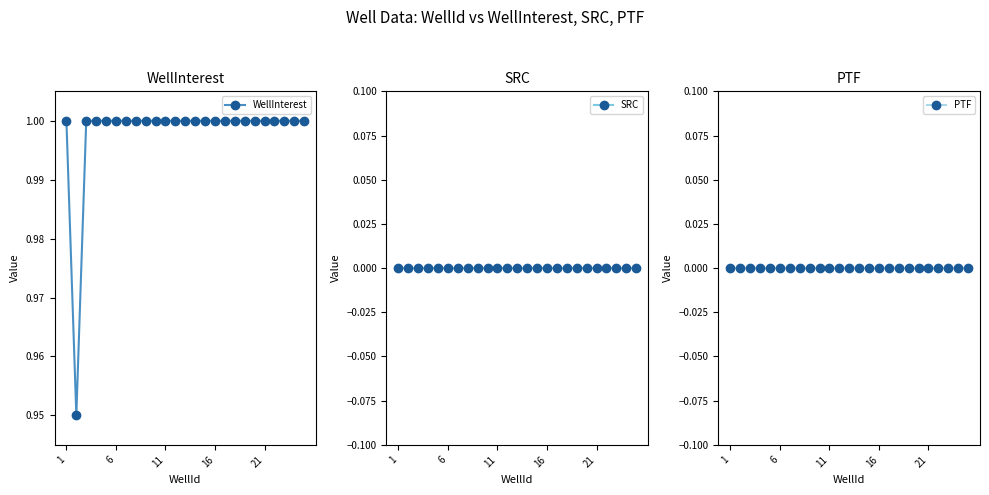

Is this an area chart (filled region under the line)?

No